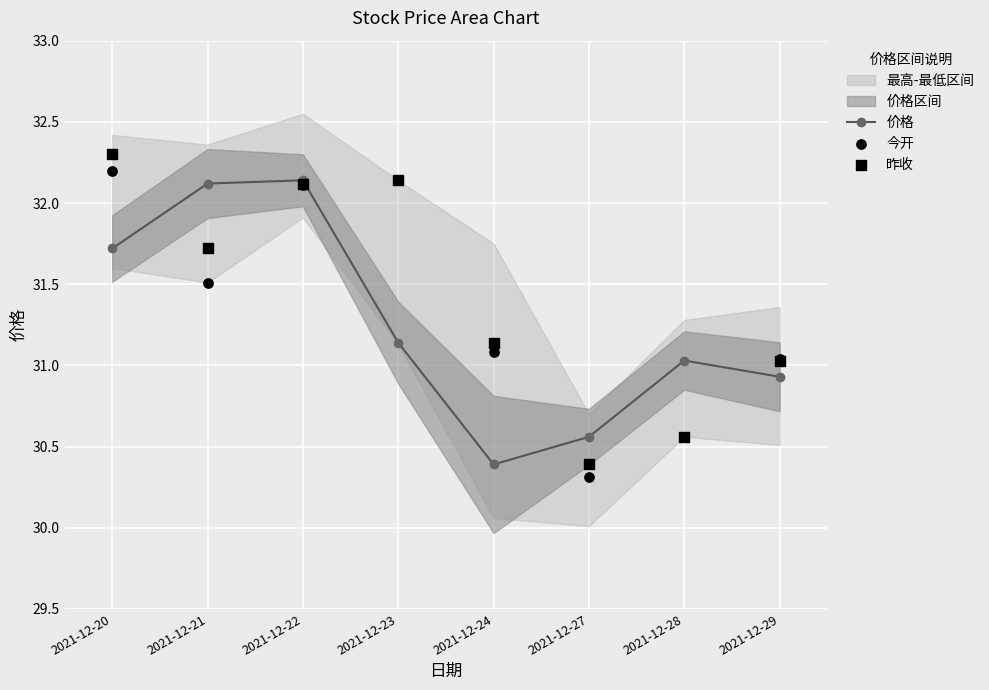

Which series has the widest spread of Y values?

昨收